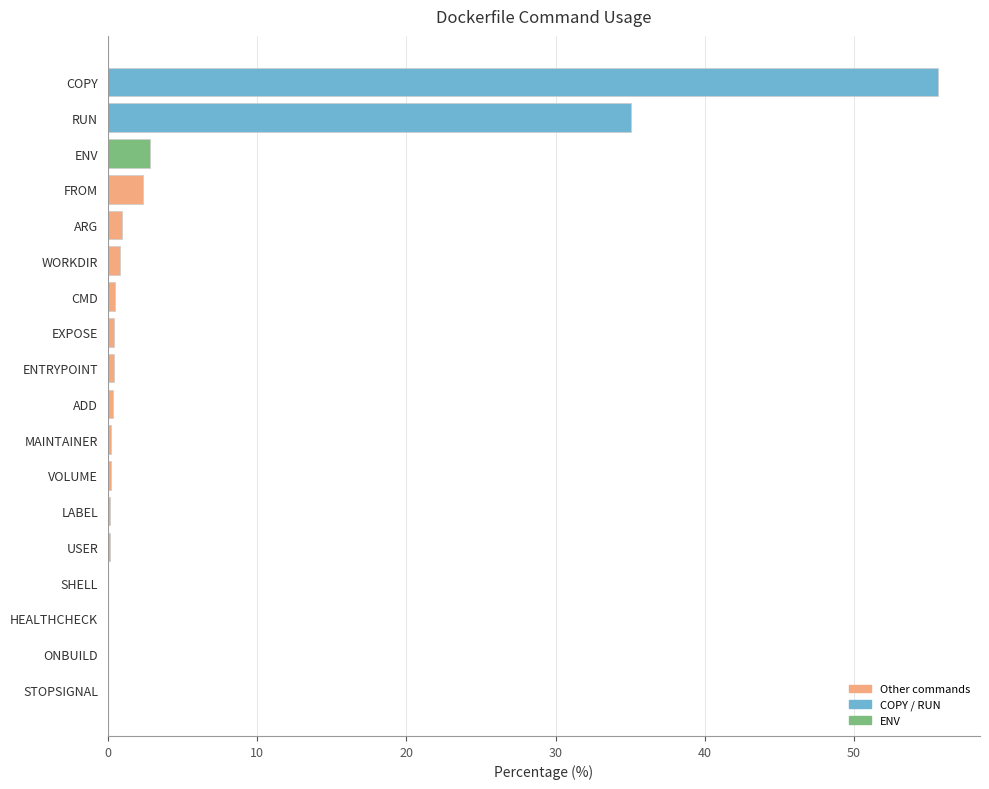

At which label is the value closest to 27?

RUN